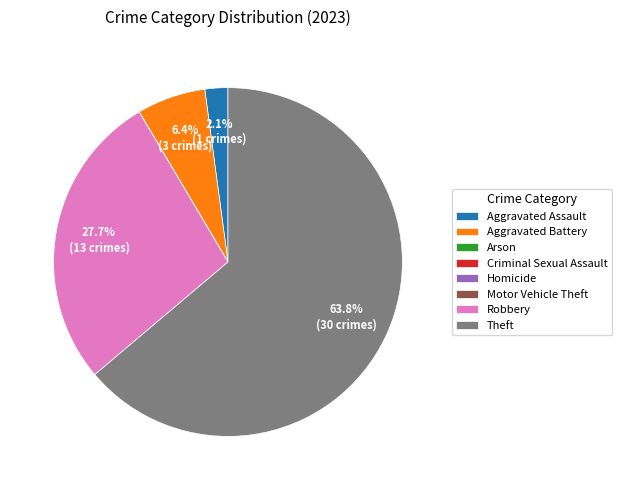

How much of the chart is everything except Theft?

36.2%